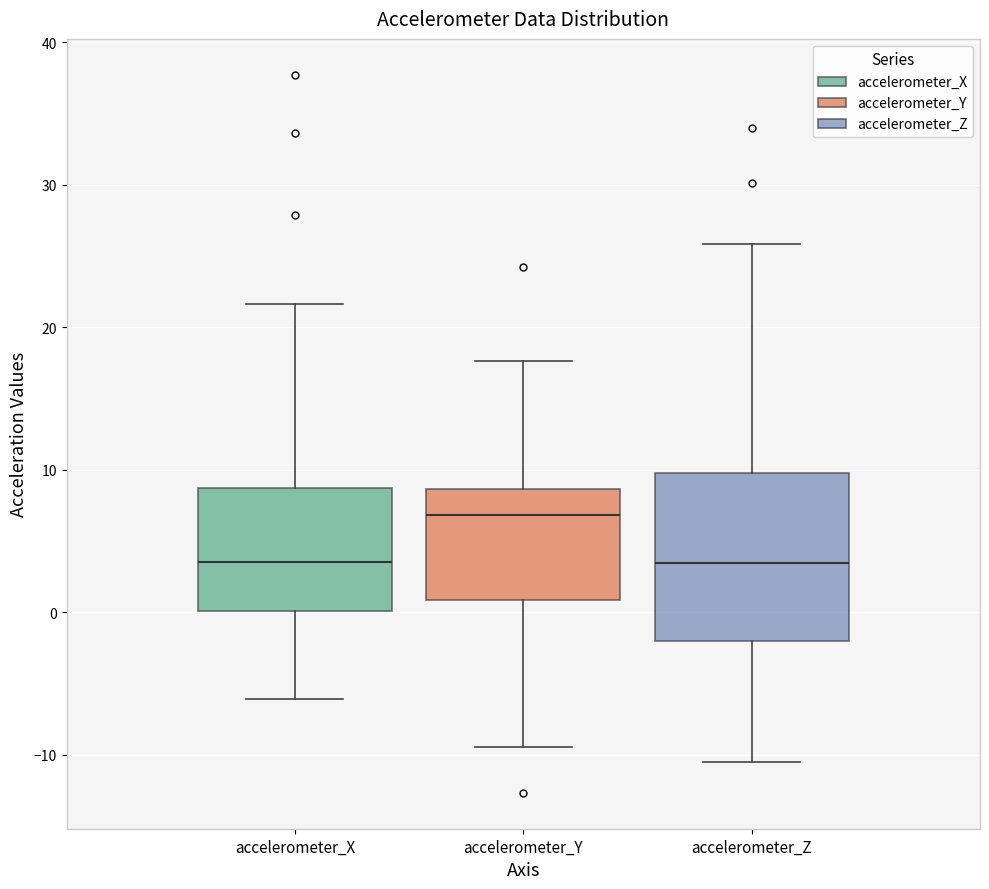

Reading left to right, transcribe this box plot: for each box, give where its median line is, the range the box spans, and where its two whiskers end, as read against the y-axis. The values are not printed on the chart, so give them approximately, as read against the axis.

accelerometer_X: median 4, box 0 to 9, whiskers -6 to 22
accelerometer_Y: median 7, box 1 to 9, whiskers -9 to 18
accelerometer_Z: median 3, box -2 to 10, whiskers -10 to 26